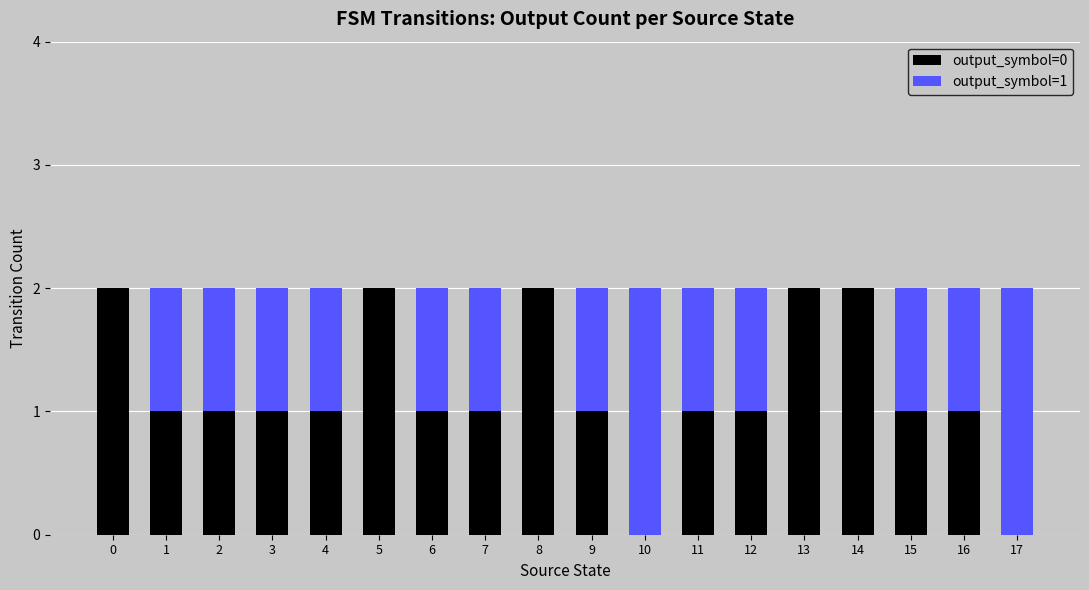

Is it true that output_symbol=0 equals 1 at 3?

True